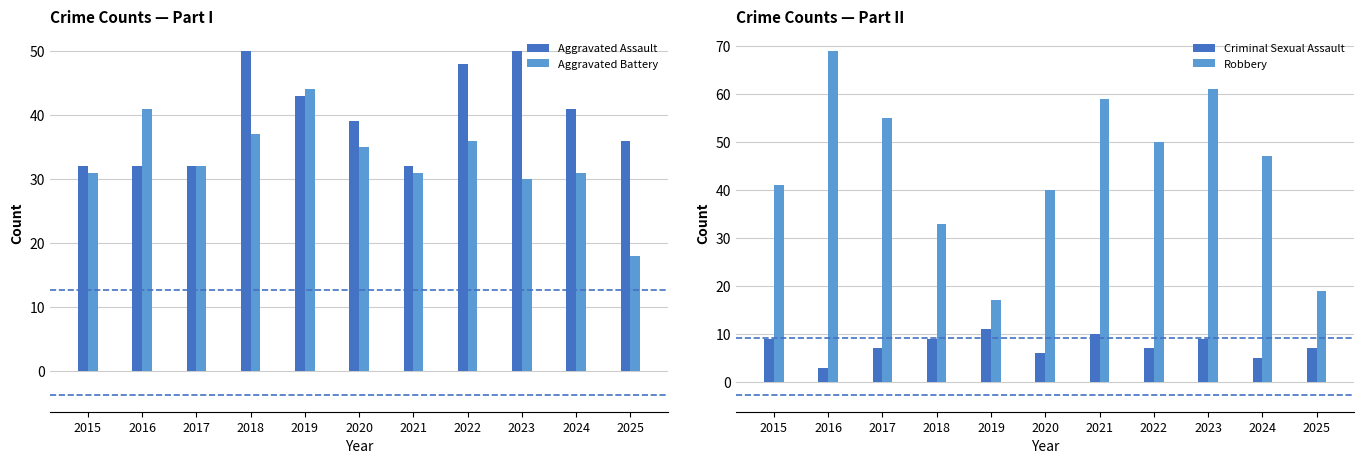

At which label does Aggravated Assault reach its minimum?

2015